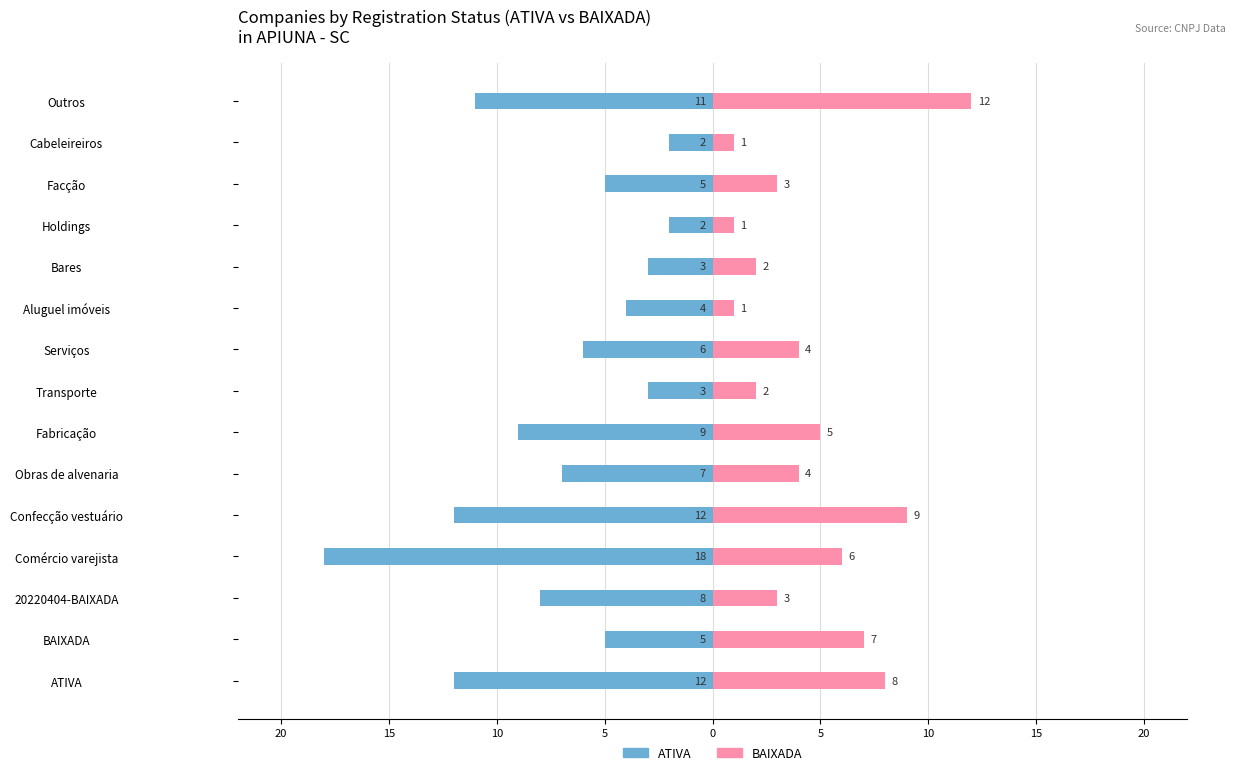

What are all the series names shown in the legend?

ATIVA, BAIXADA